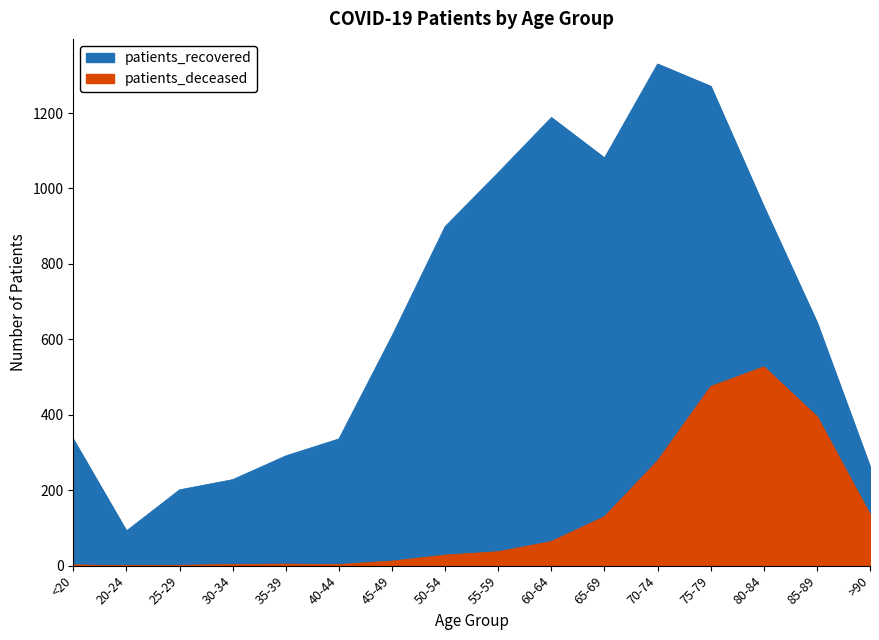

List the series in order of their overall mean, highest first.

patients_recovered, patients_deceased